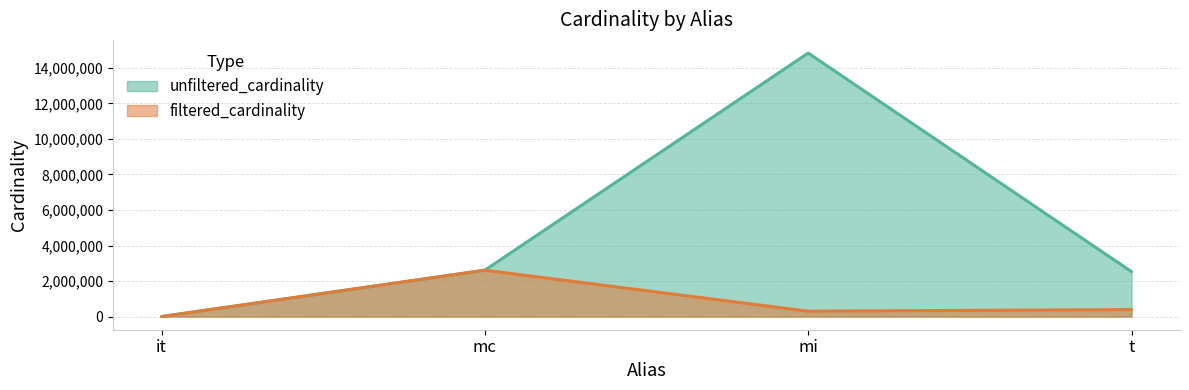

True or false: filtered_cardinality and unfiltered_cardinality cross at least once.

False